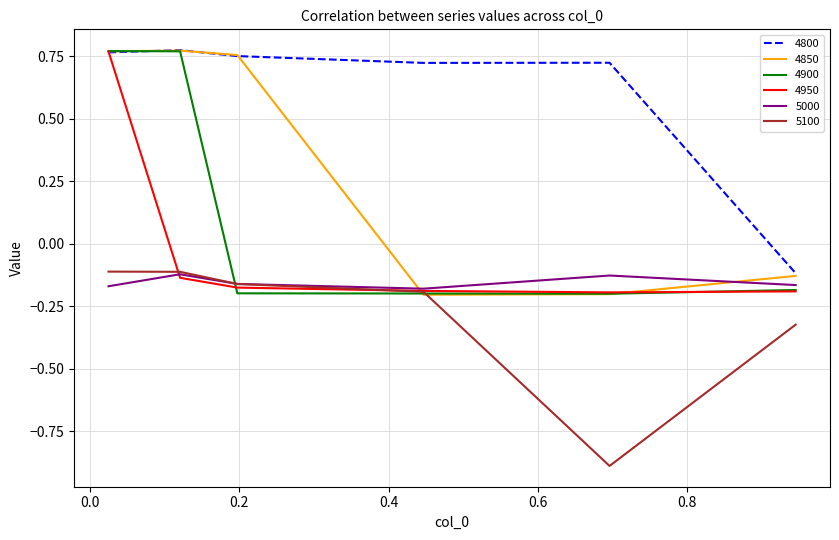

Which series has the largest total across all categories?

4800